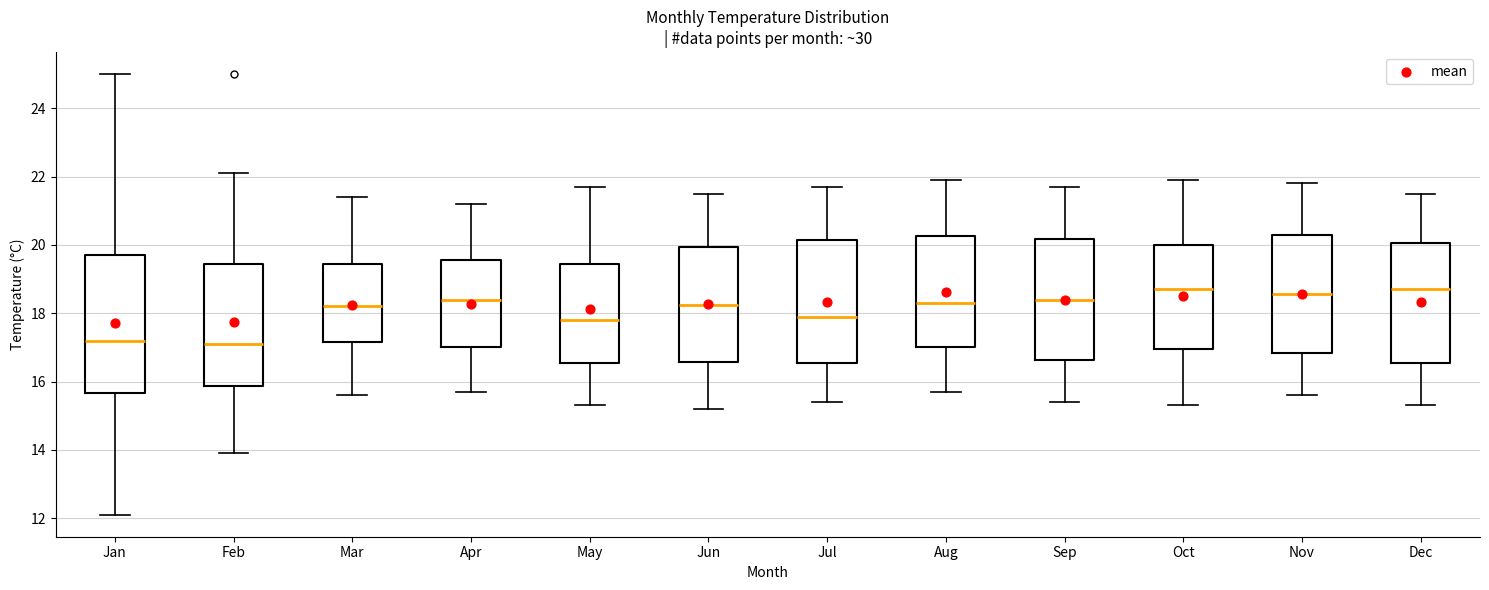

Where does the upper whisker of the box for Jun end on the y-axis? The values are not printed on the chart, so give them approximately, as read against the axis.

21.6